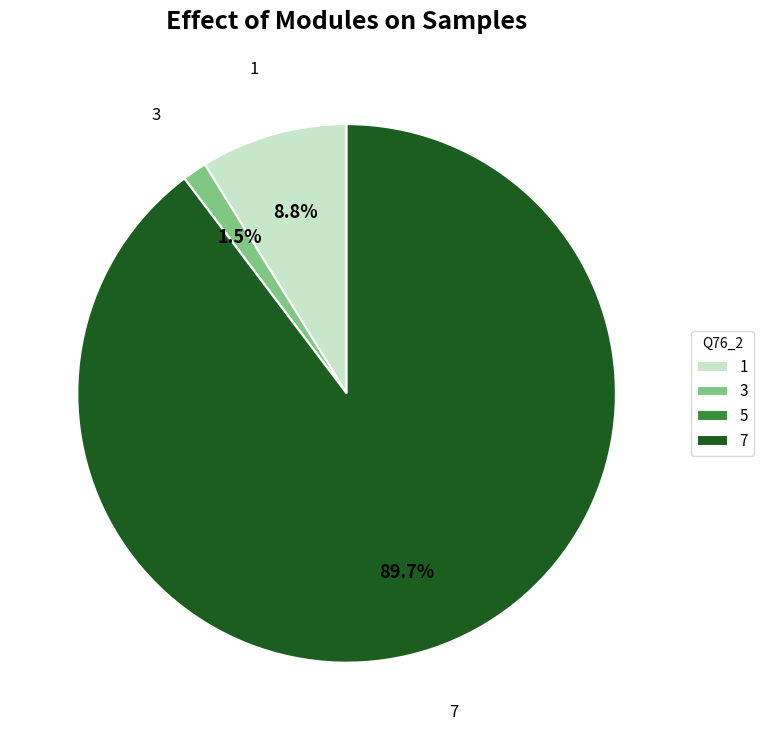

Which slice is the largest?

7